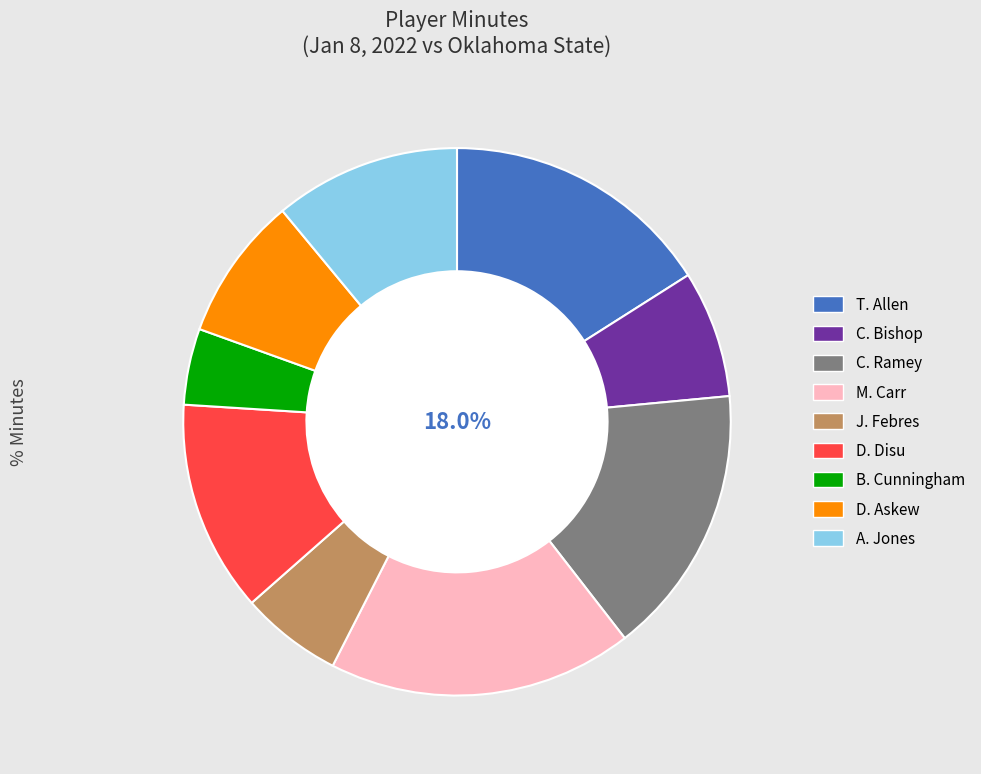

How many segments does this pie chart have?

9